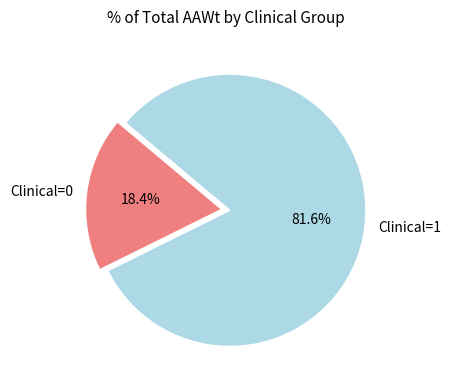

What is the smallest slice in the pie chart?

Clinical=0